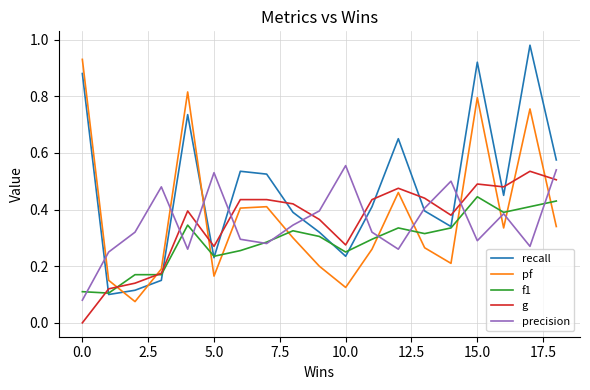

Which series has the largest total across all categories?

recall